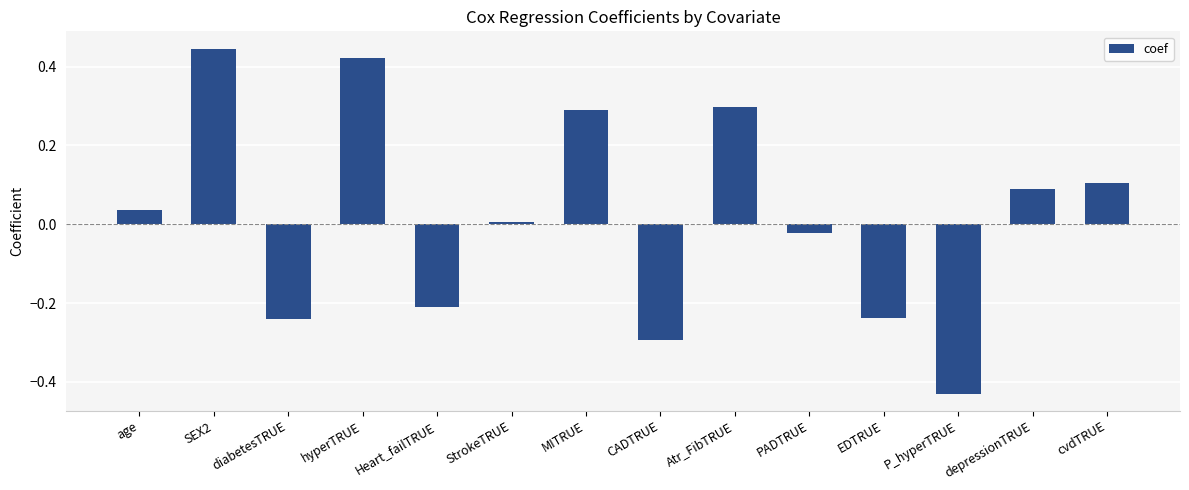

What is the difference between the values at P_hyperTRUE and hyperTRUE?

0.9